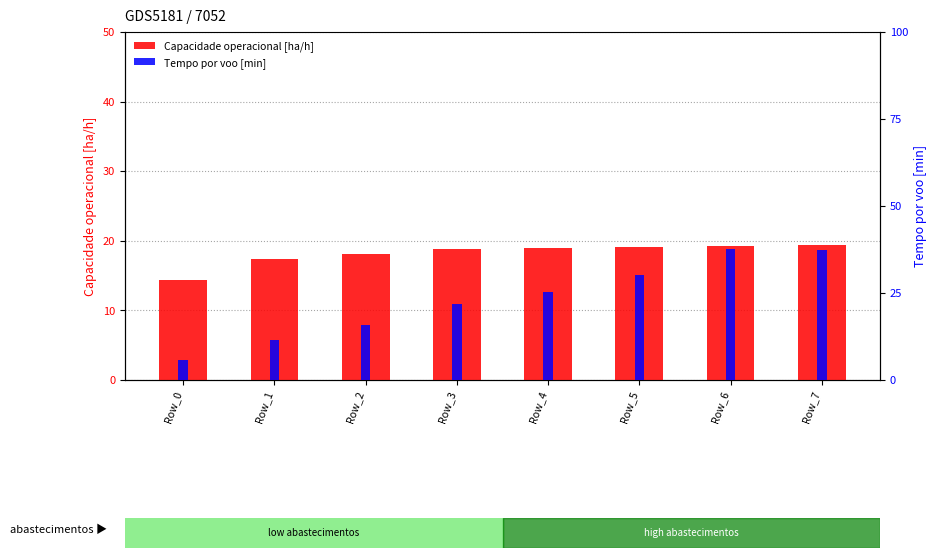

Is it true that Capacidade operacional [ha/h] equals 18.8 at Row_3?

True